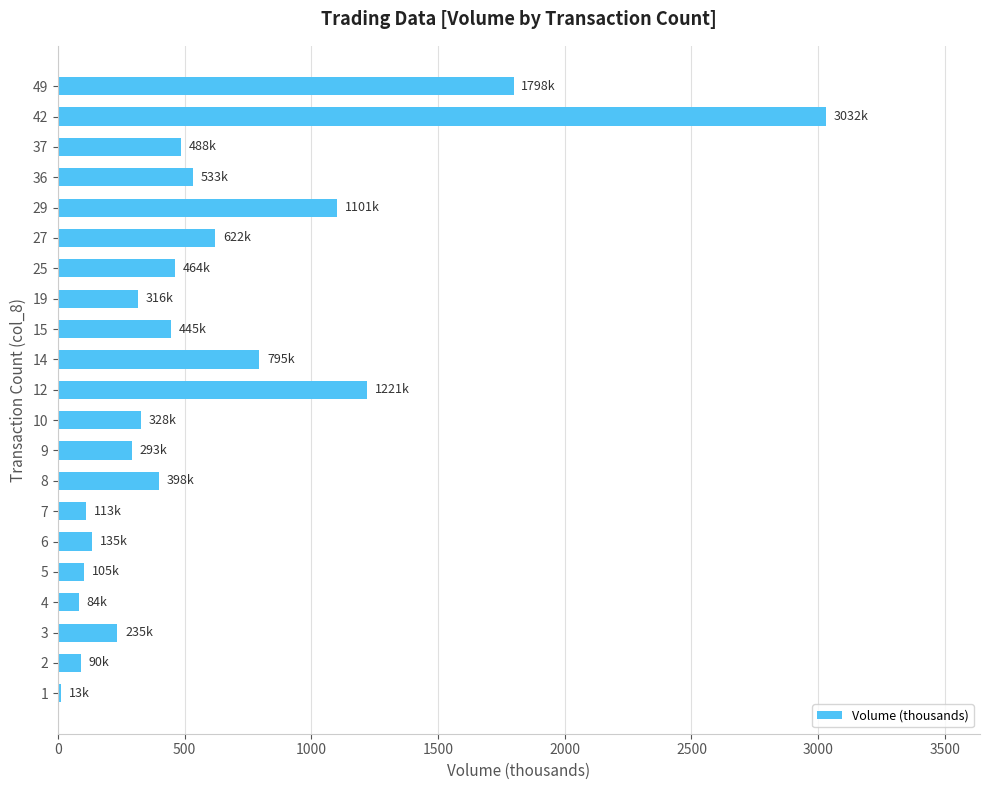

What is the maximum value shown in the chart?

3032